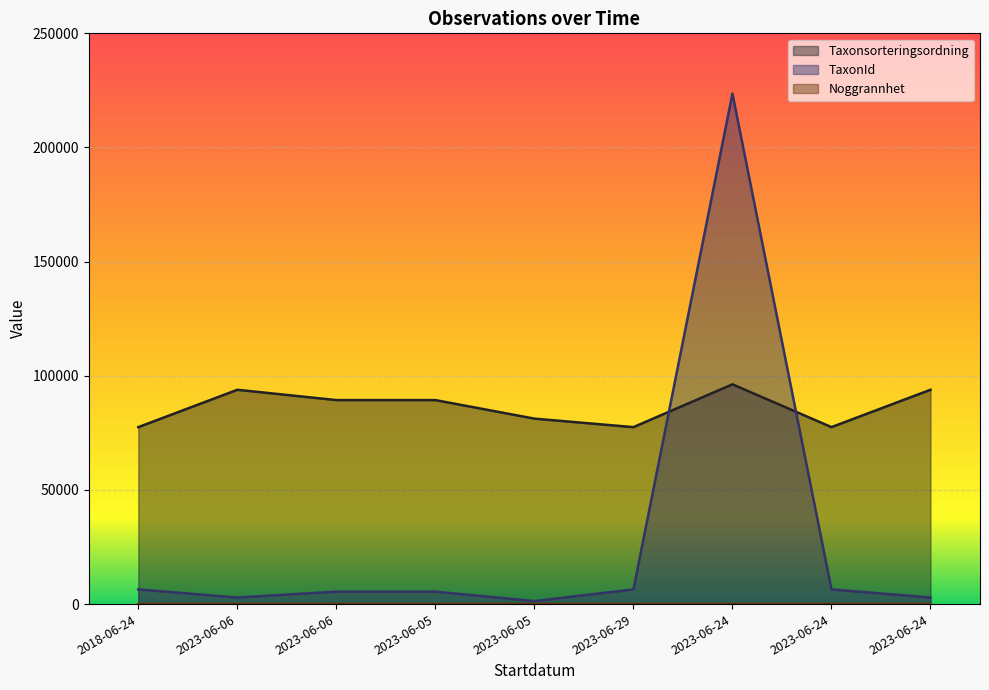

Is the value of TaxonId at 2023-06-29 greater than the value of Taxonsorteringsordning at 2023-06-06?

No